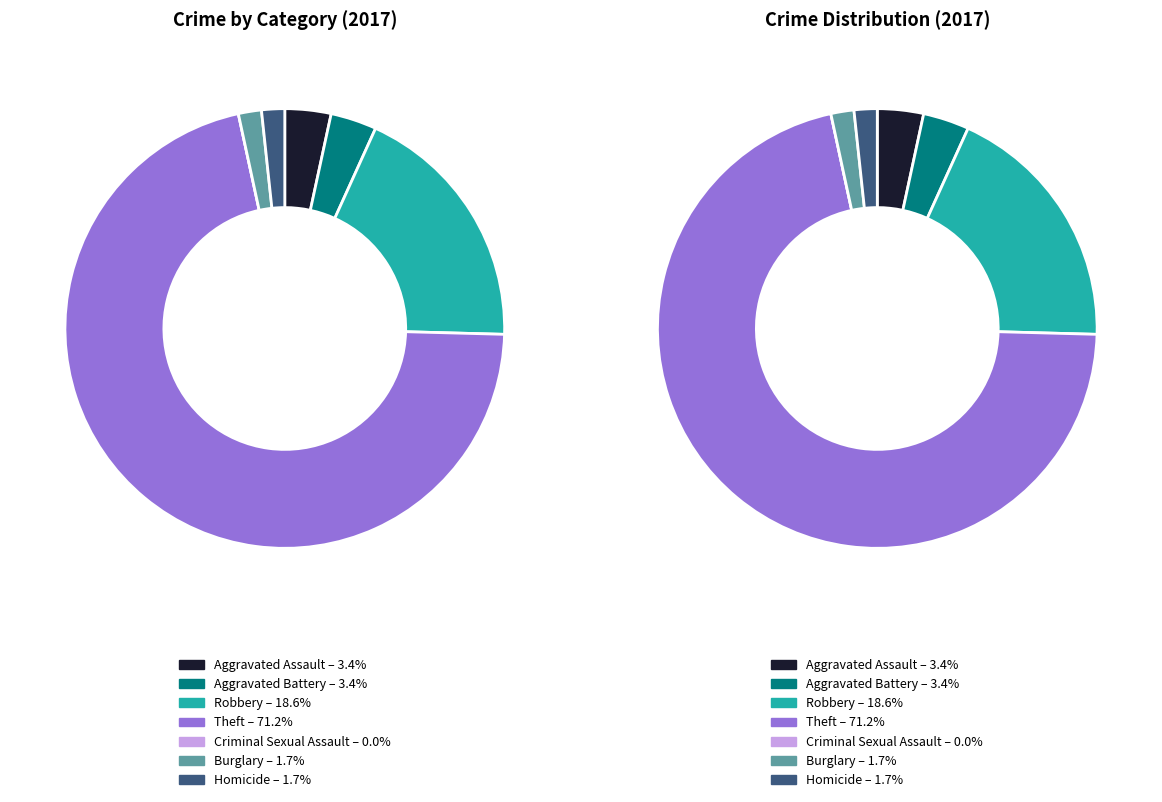

To the nearest percent, what is the difference between the largest and smallest slice percentages?

71%